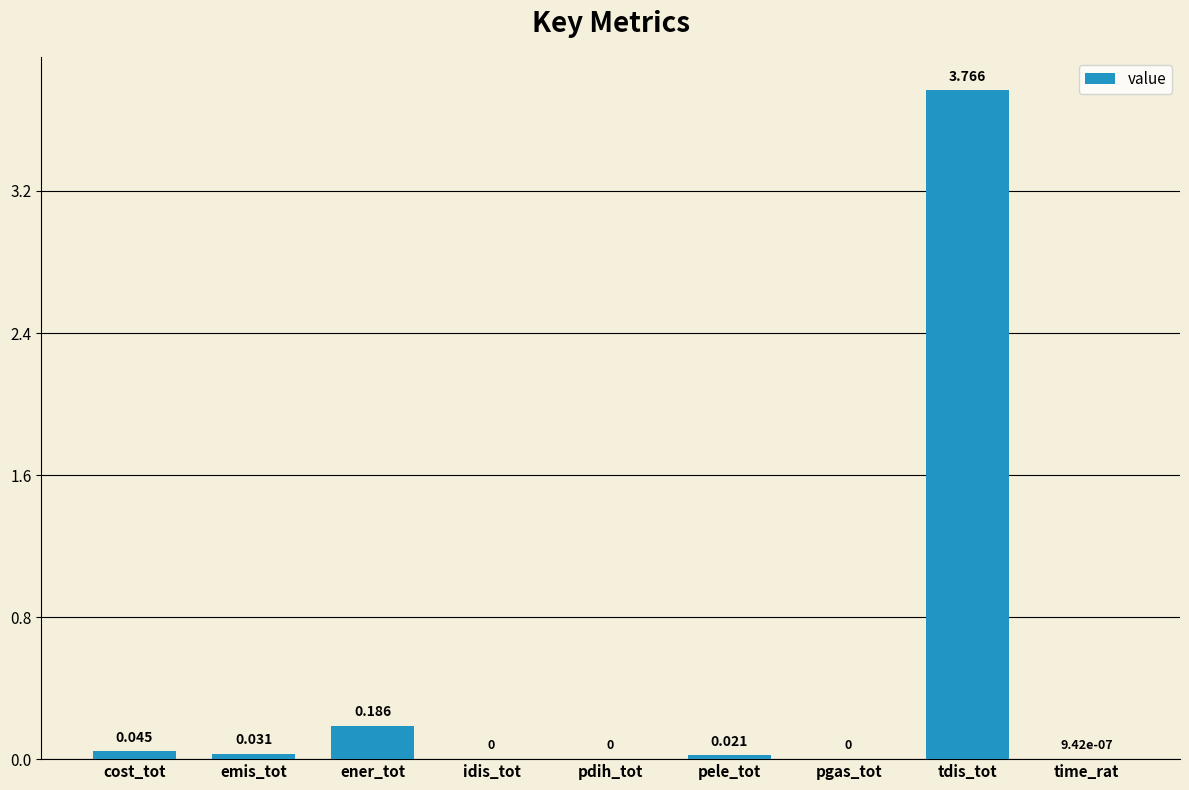

The chart shows a value of -2.1 at idis_tot. True or false?

False